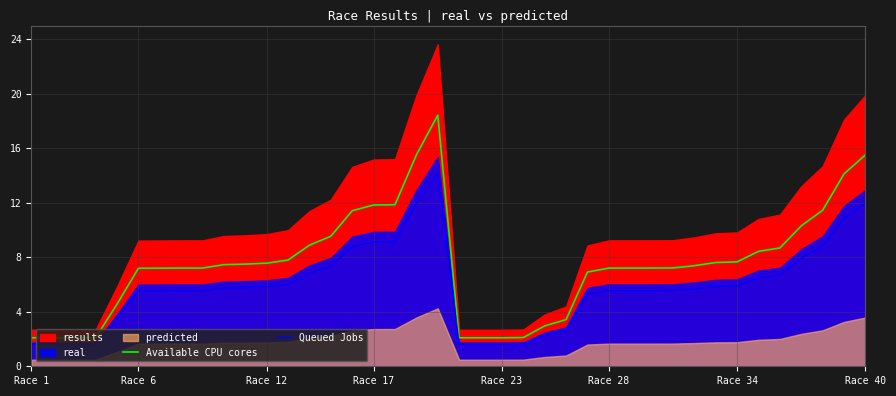

What is the lowest value of the Available CPU cores series?

2.1